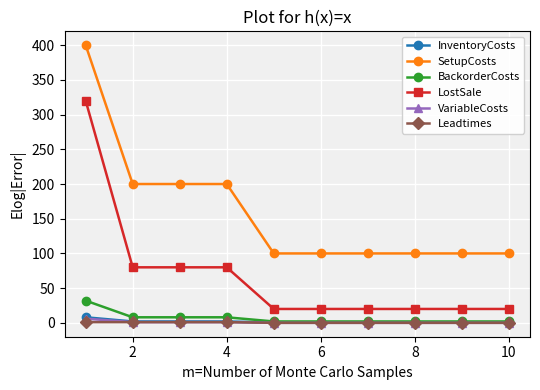

At how many categories does at least one series exceed 50?

10